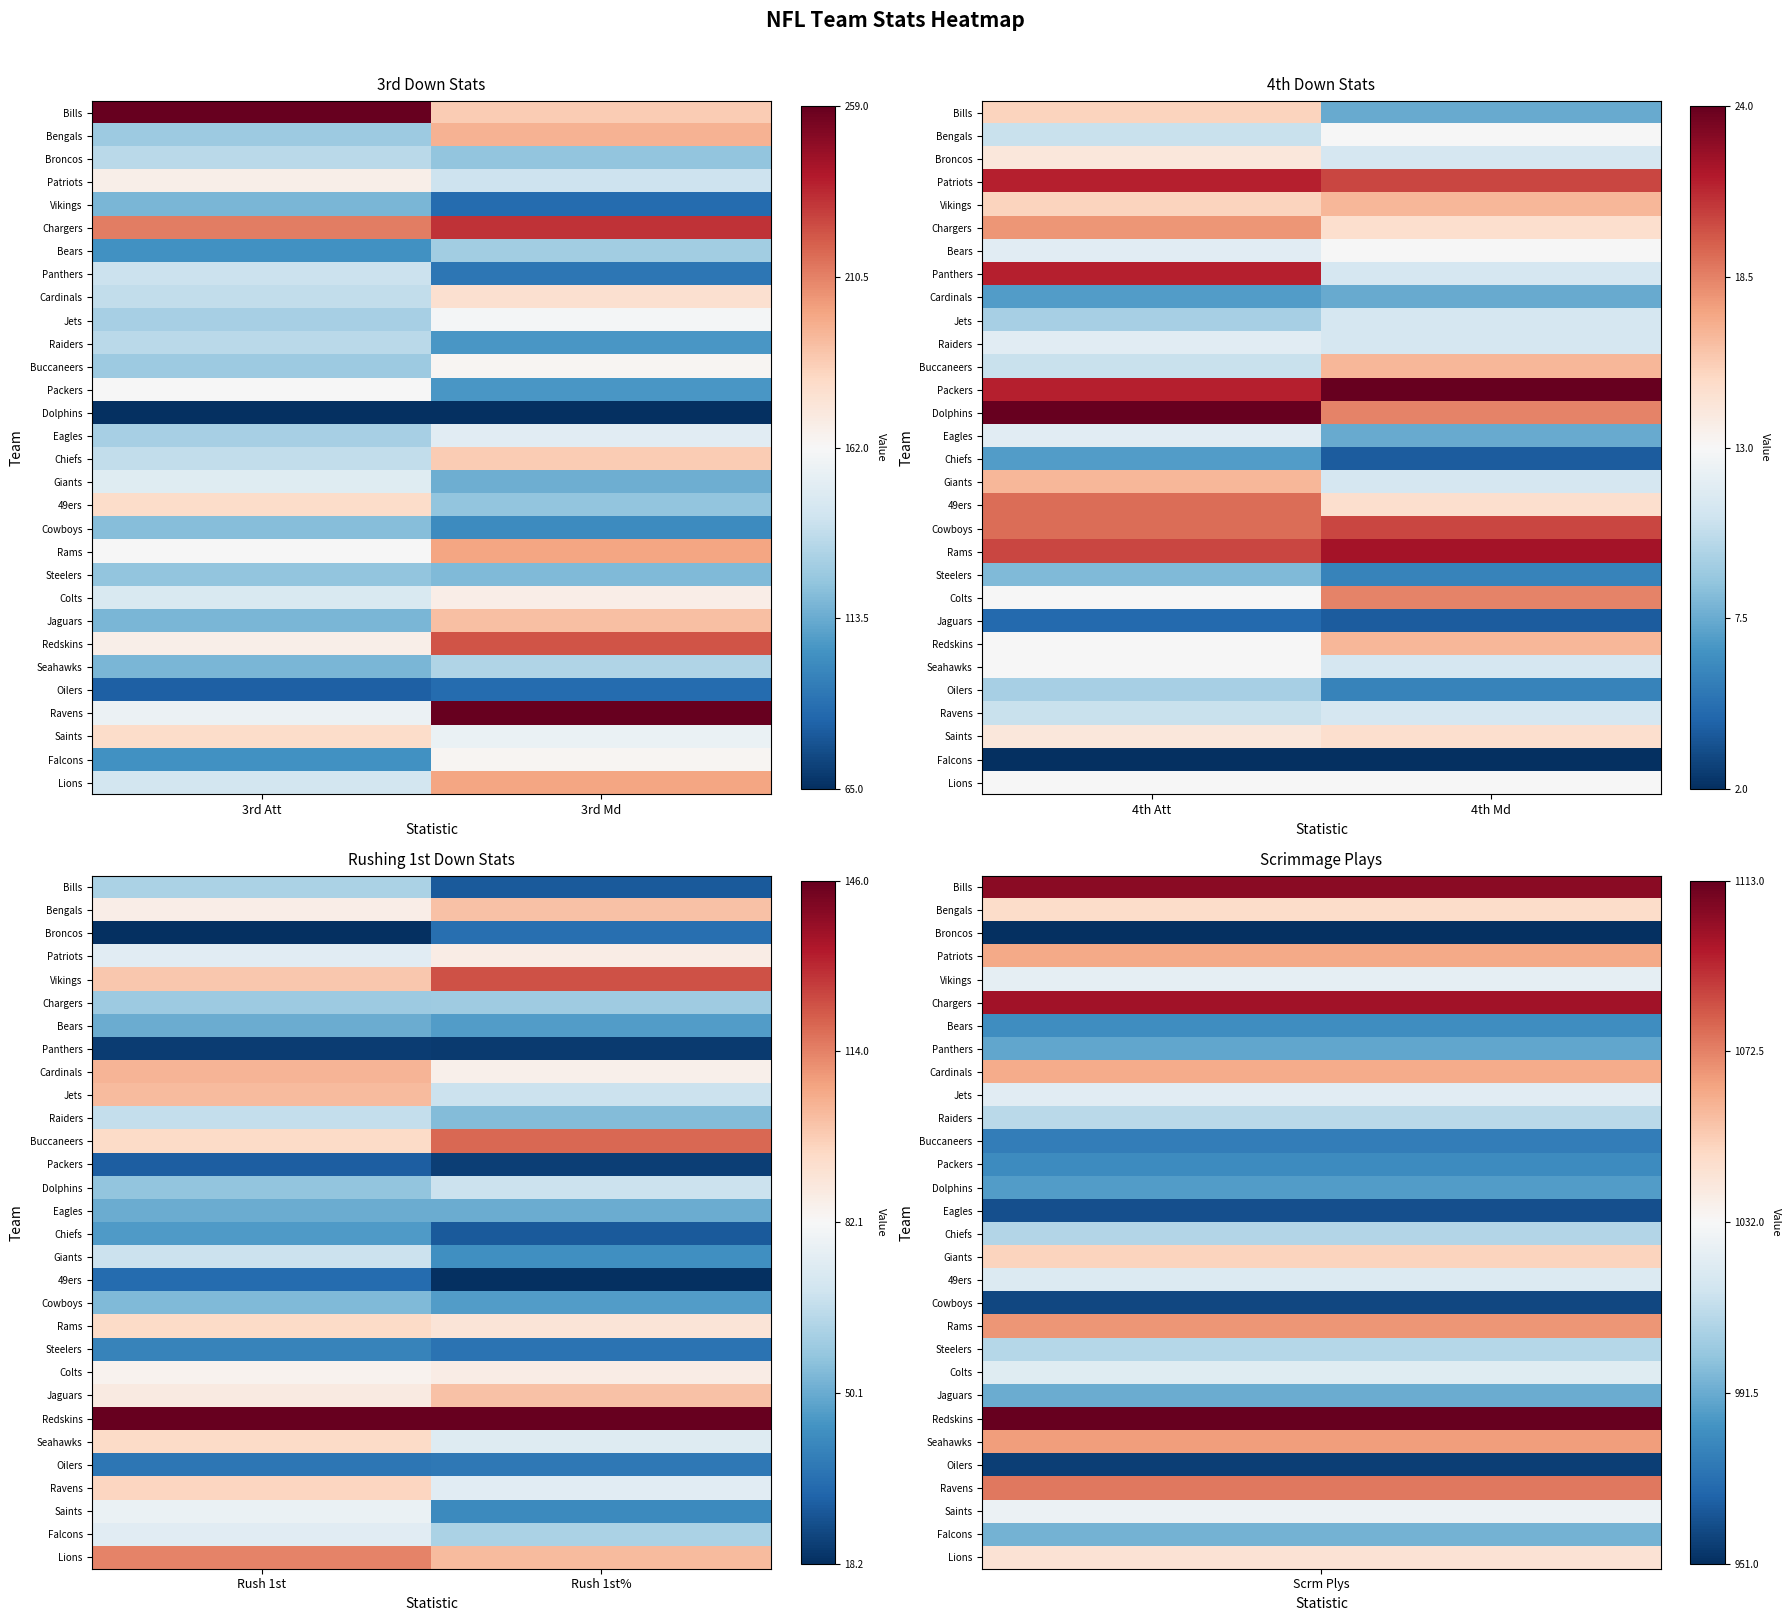

At how many categories does at least one series exceed 0?

2